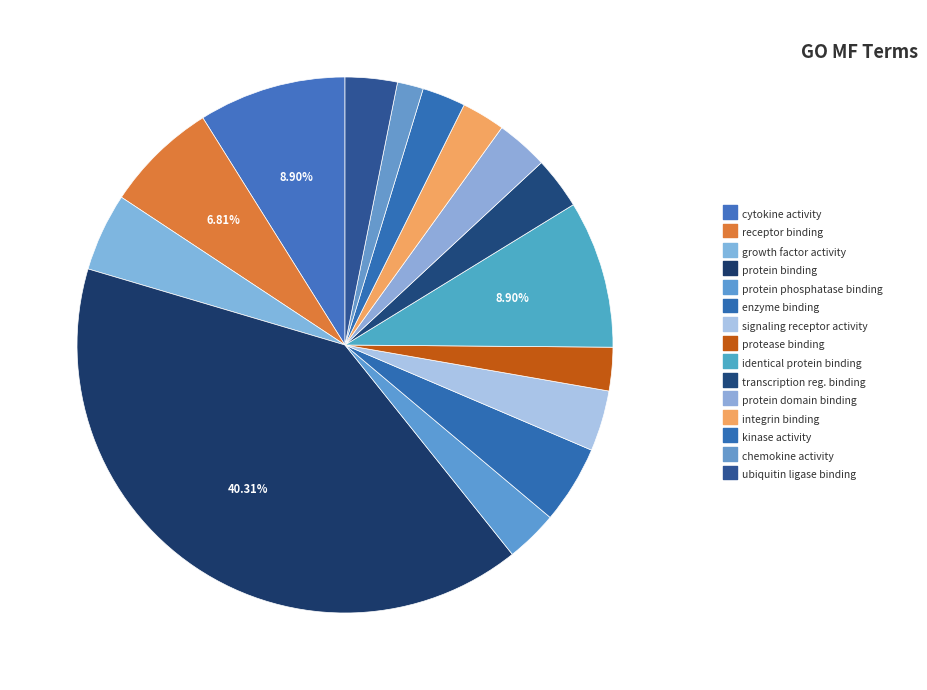

How many segments does this pie chart have?

15